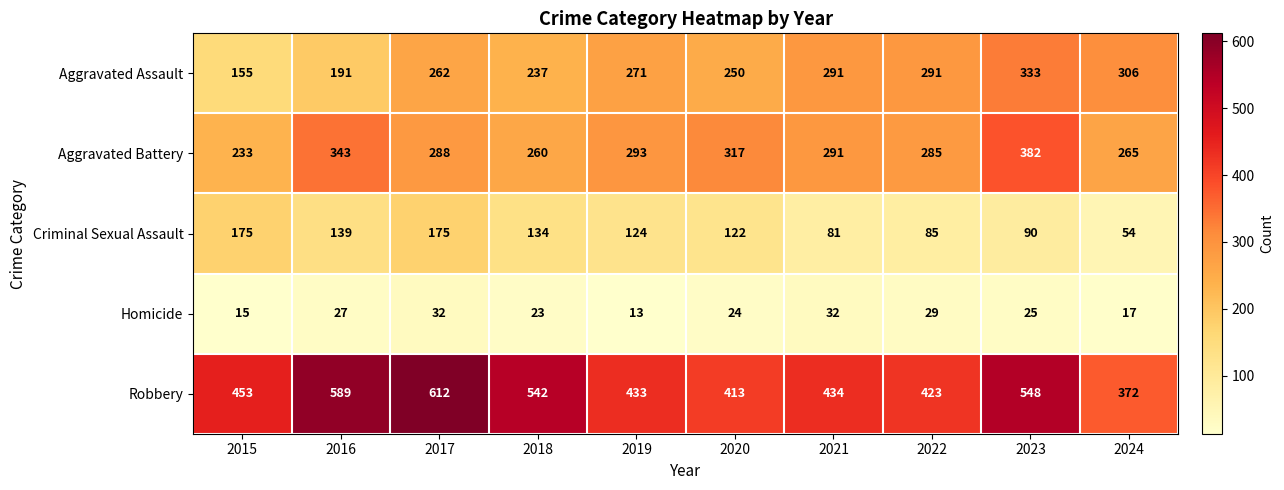

How many distinct data groups are displayed?

5